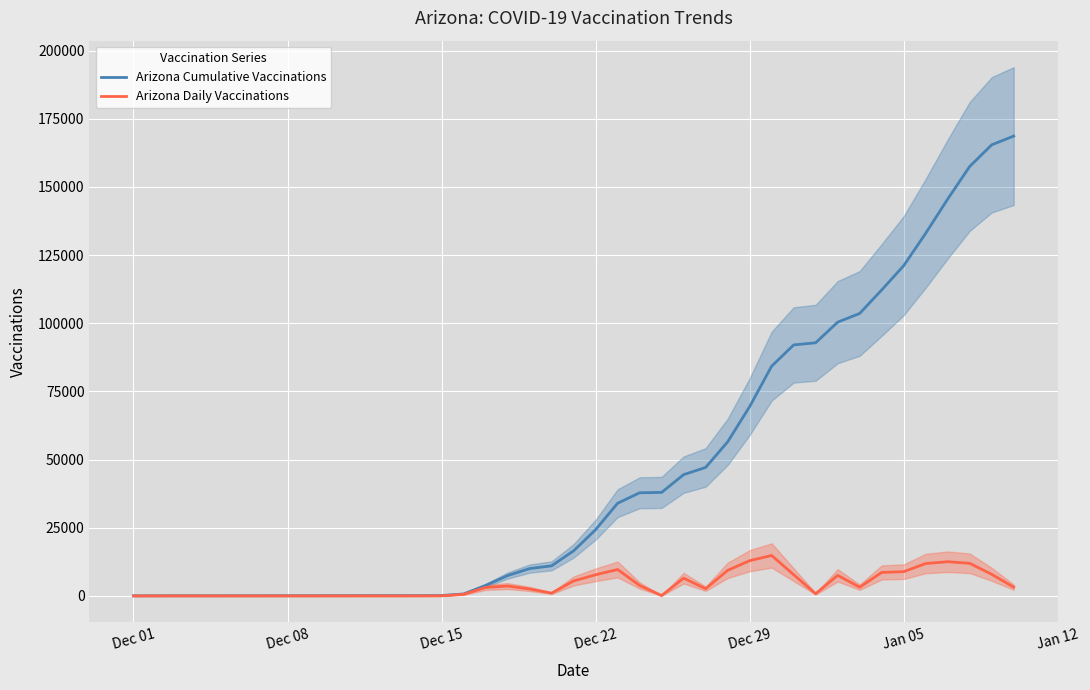

What is the highest value of the Arizona Daily Vaccinations series?

14841